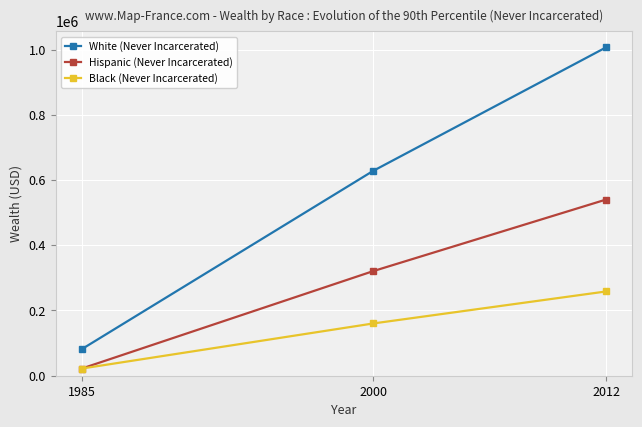

Rank the categories by Hispanic (Never Incarcerated) value from lowest to highest.

1985, 2000, 2012